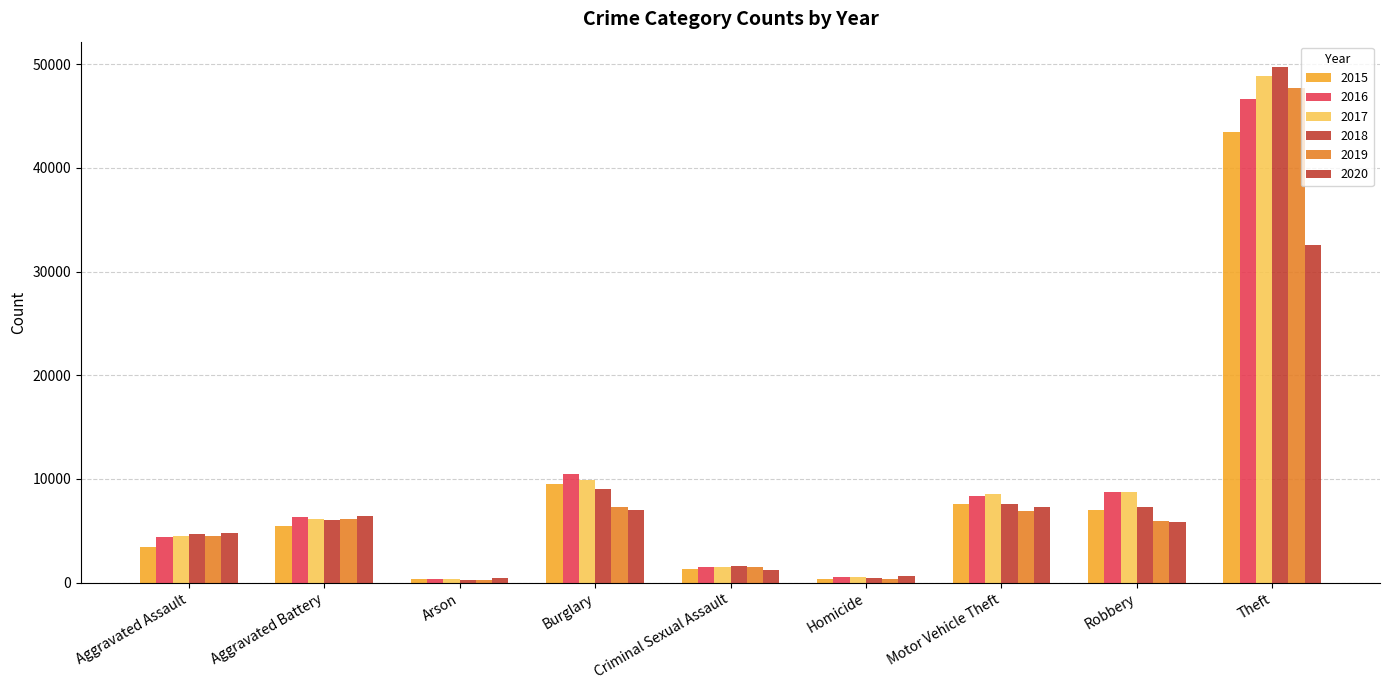

Which category has the lowest value across all series?

Arson